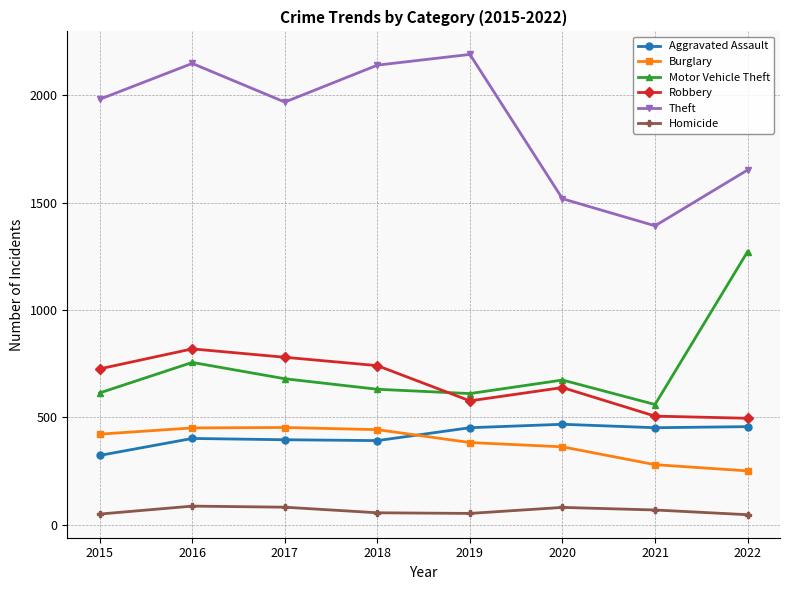

What is the average value of the Motor Vehicle Theft series?

725